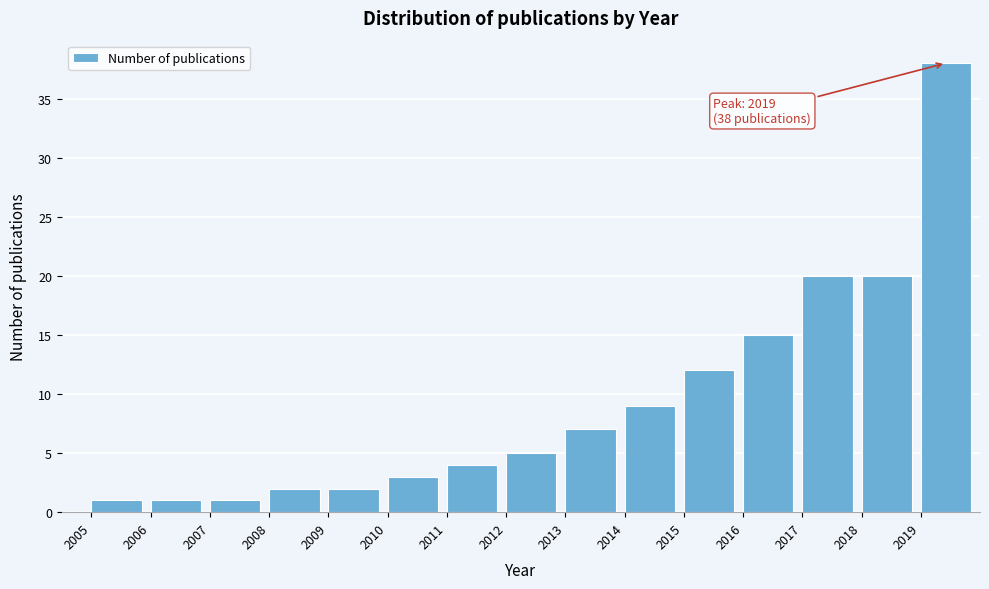

Which range on the x-axis has the tallest bar?

2019 to 2020